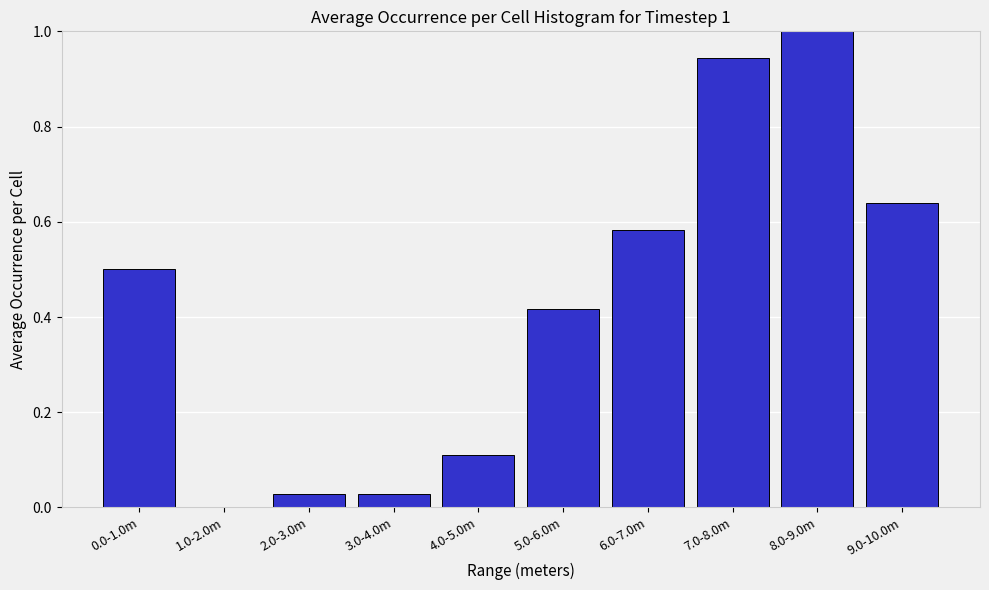

What is the greatest value displayed?

1.0